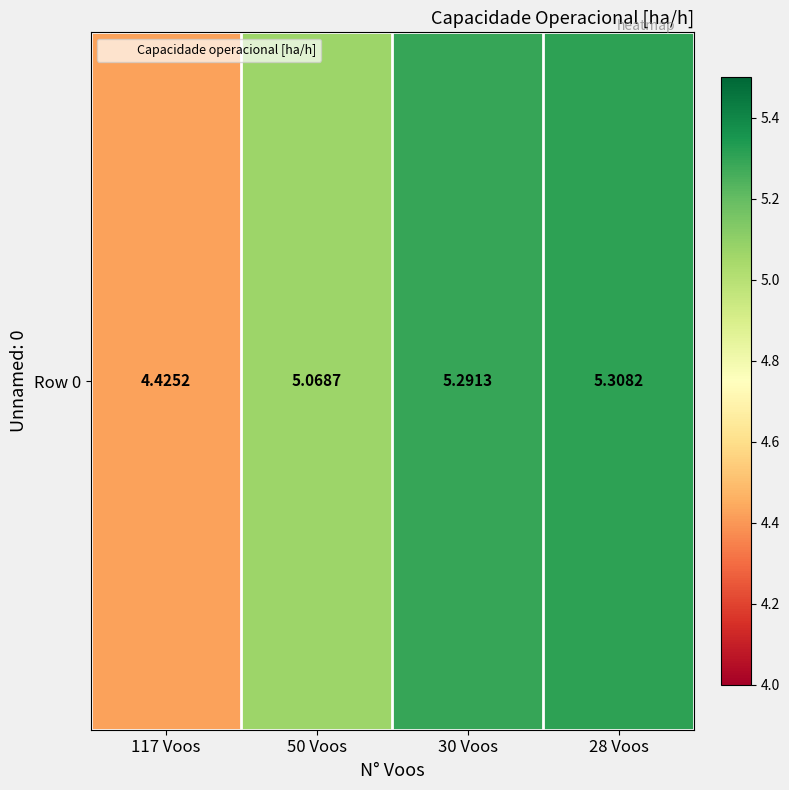

Is it true that the value at 50 Voos is 5.1?

True